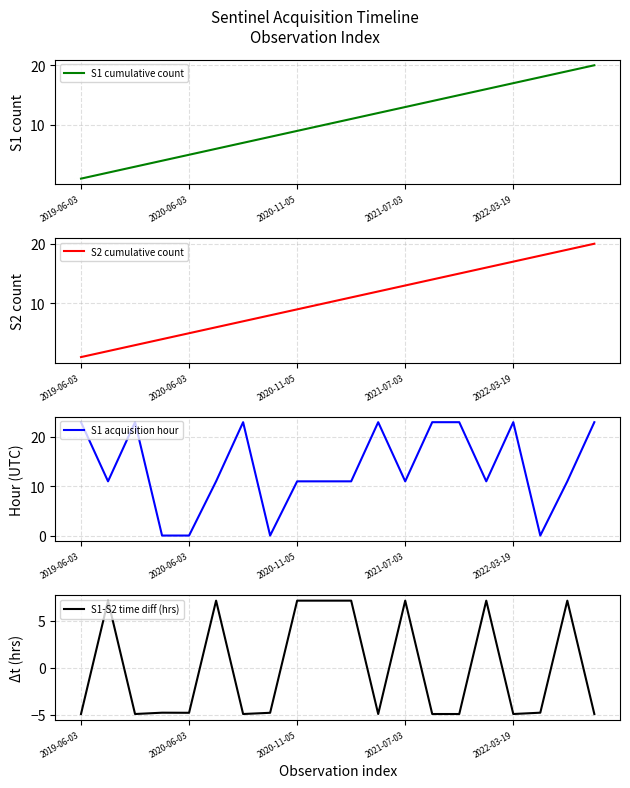

The value of S1 cumulative count at 2022-03-19 is 7.5. True or false?

False